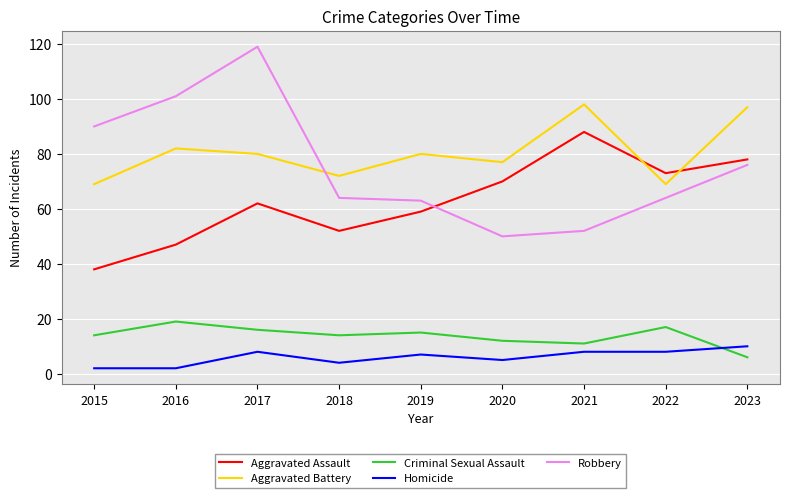

What is the sum of the Aggravated Battery values at 2021 and 2019?

178